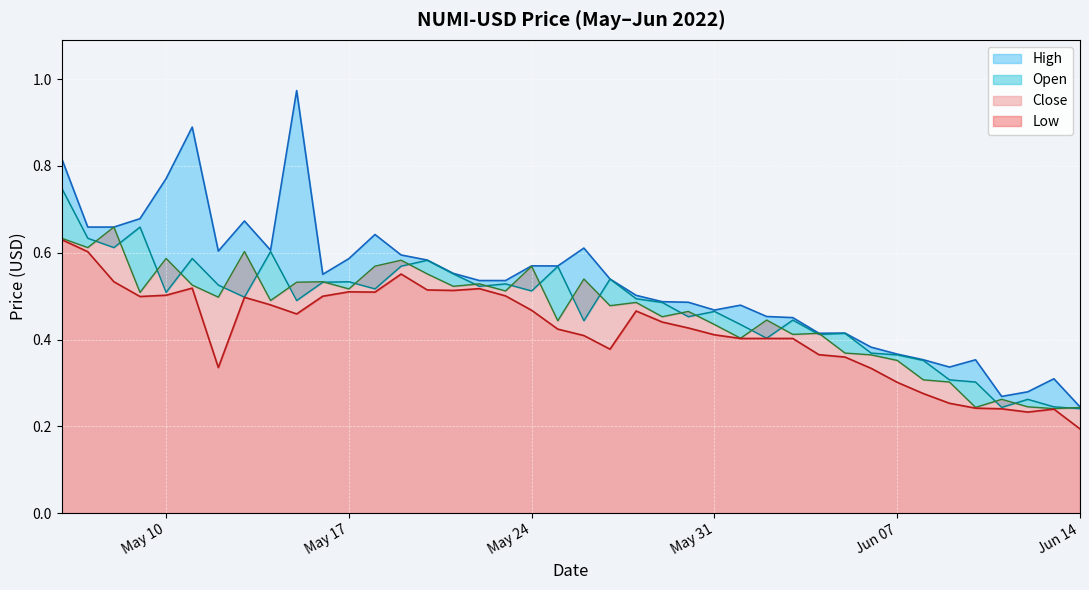

True or false: High and Low intersect in this chart.

False